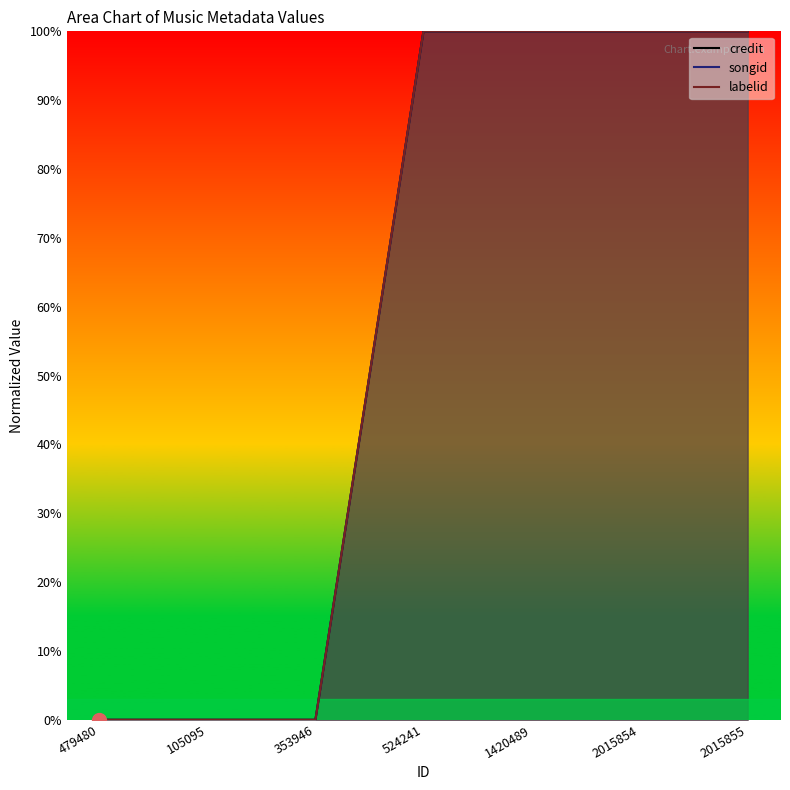

Is it true that songid equals 0 at 105095?

True